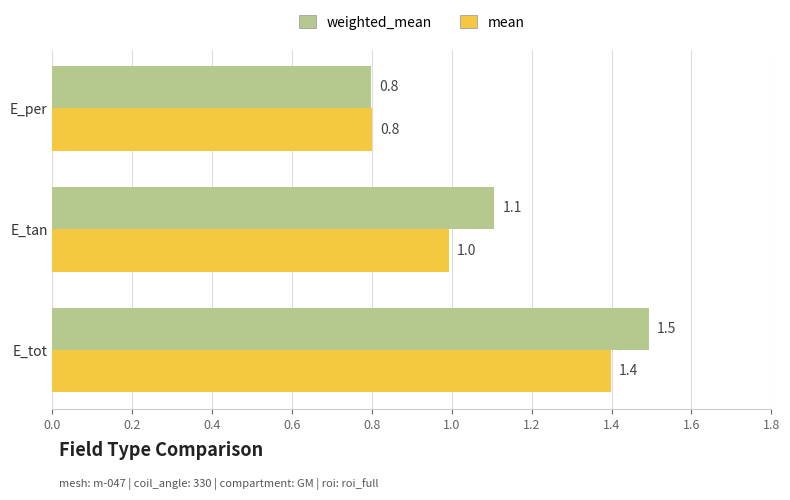

Which series has the widest spread of values?

weighted_mean